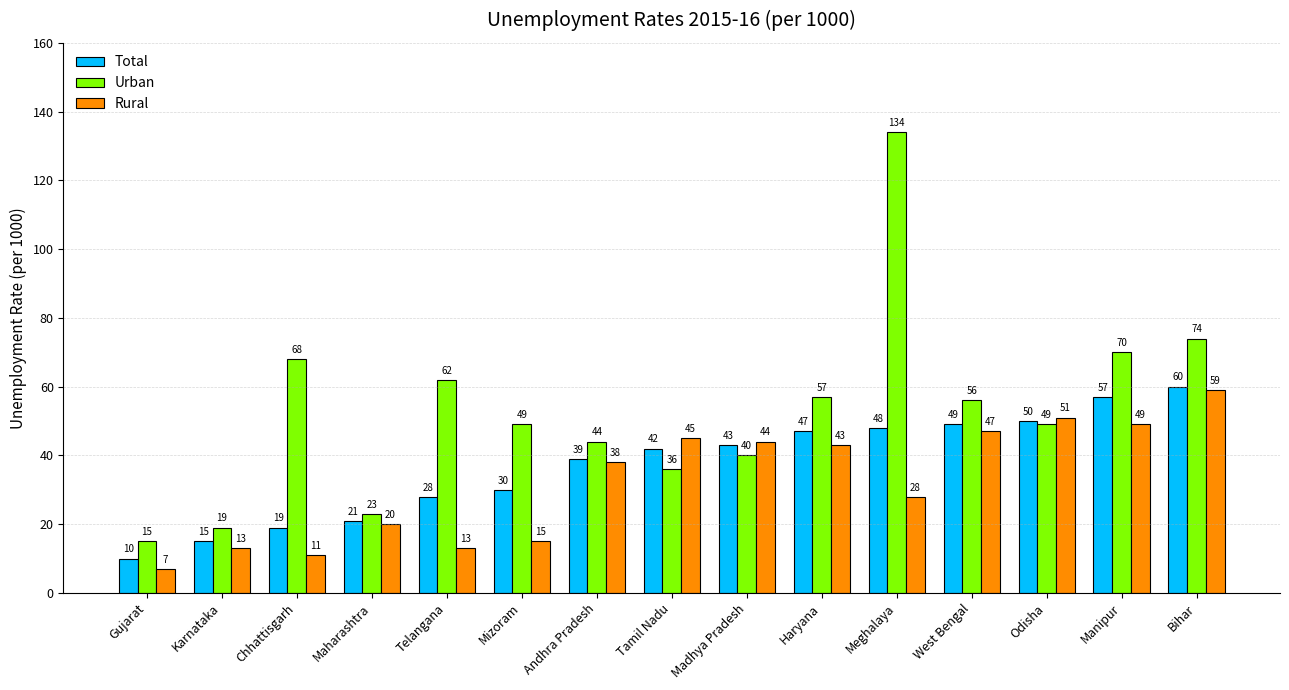

What position from the right is Odisha?

3